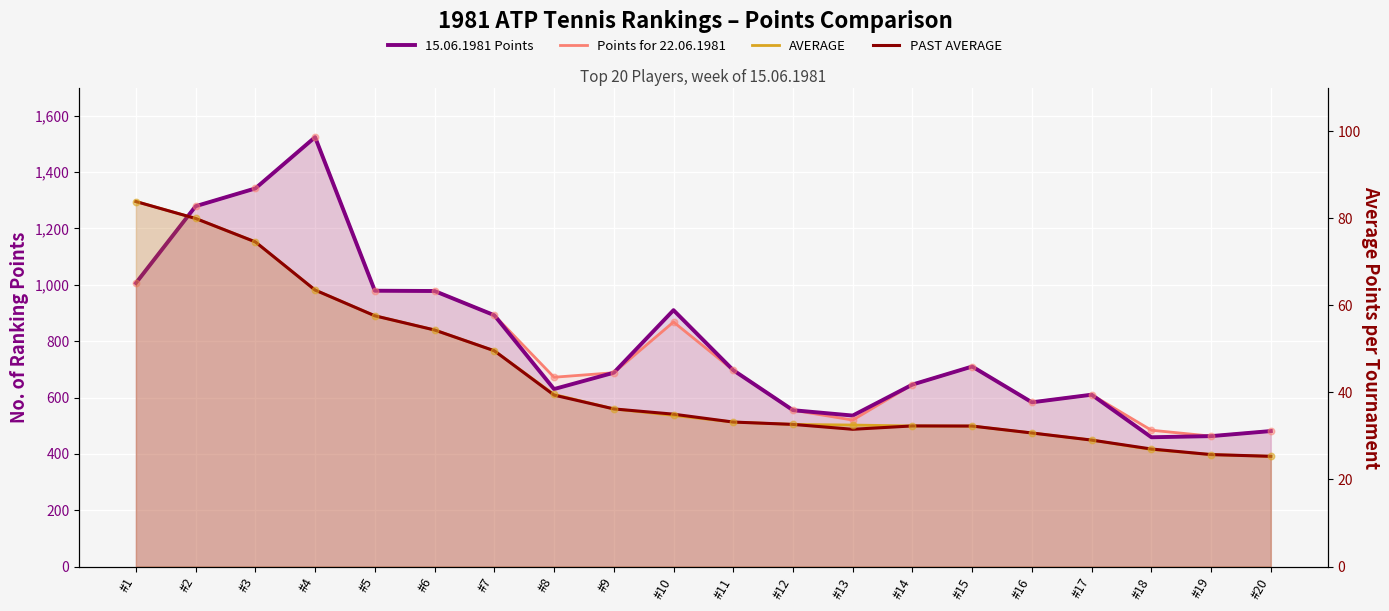

What are all the series names shown in the legend?

15.06.1981 Points, Points for 22.06.1981, AVERAGE, PAST AVERAGE